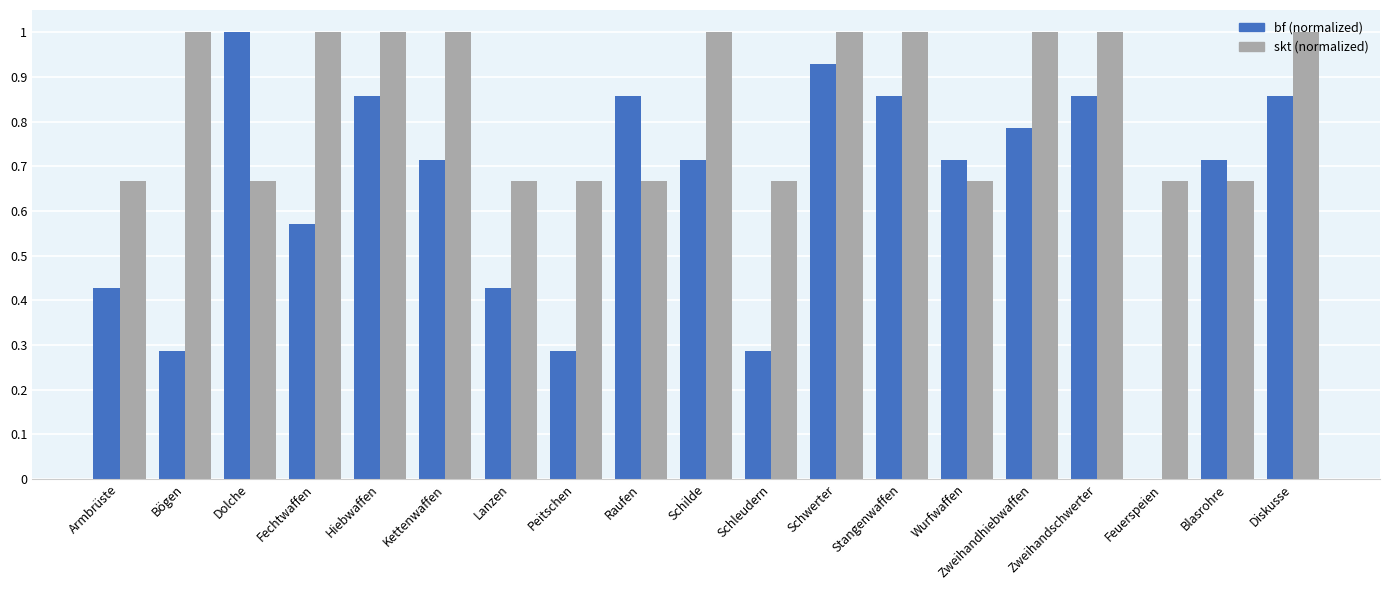

What is the greatest value displayed?

1.0